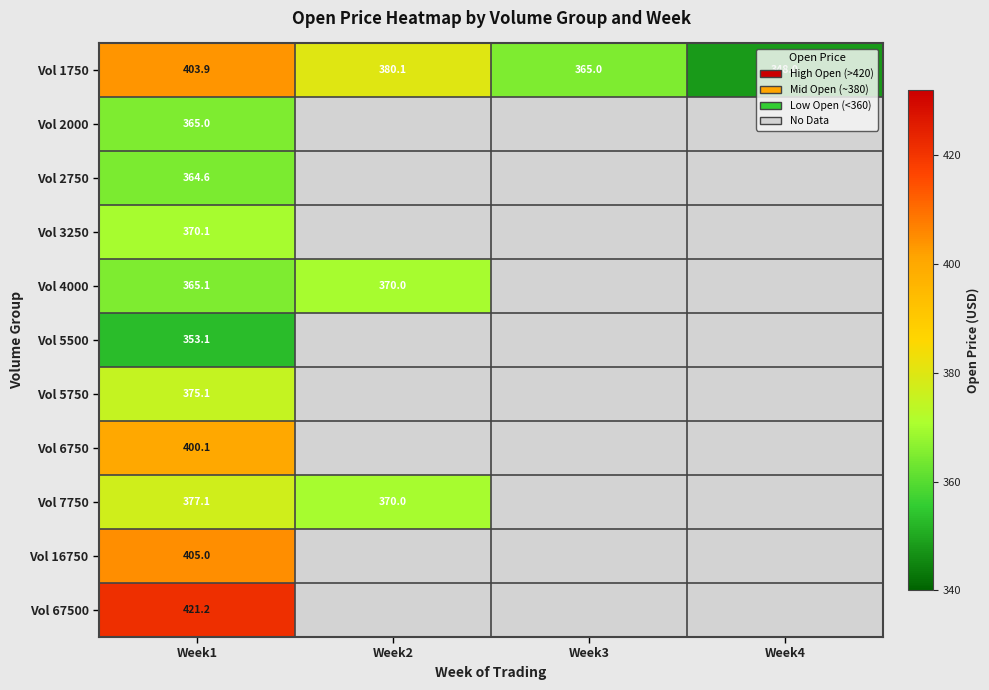

Which label corresponds to the smallest value in the chart?

Week4